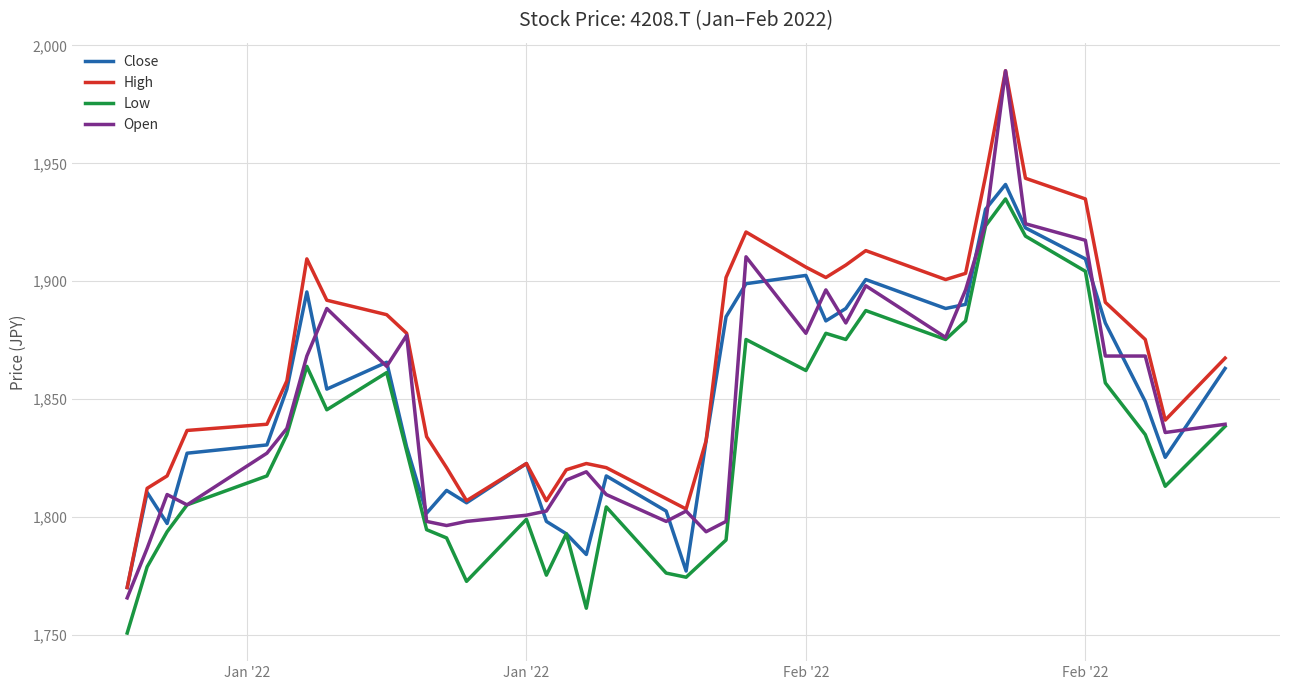

What is the minimum value for Close?

1770.0